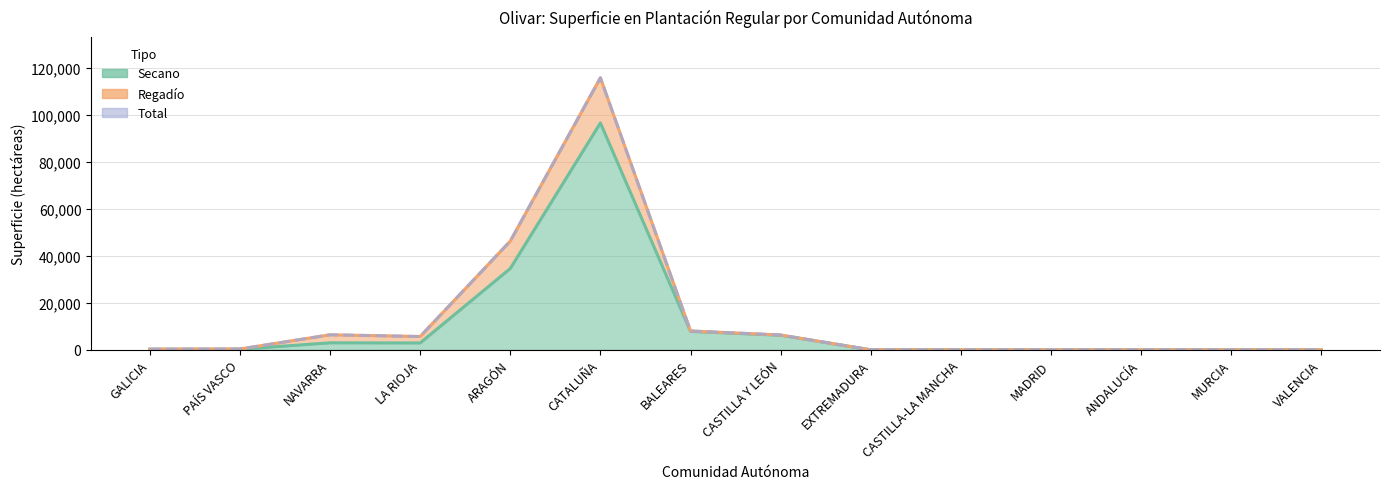

What are all the series names shown in the legend?

Secano line, Regadío line (stacked), Total line